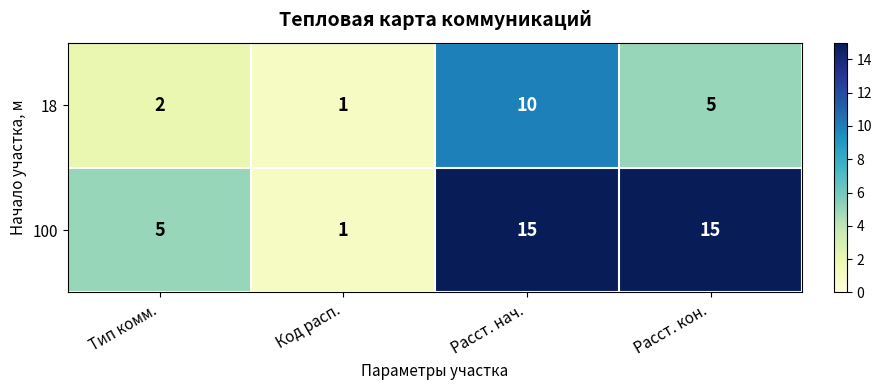

What is the sum of the 18 values at Расст. нач. and Код расп.?

11